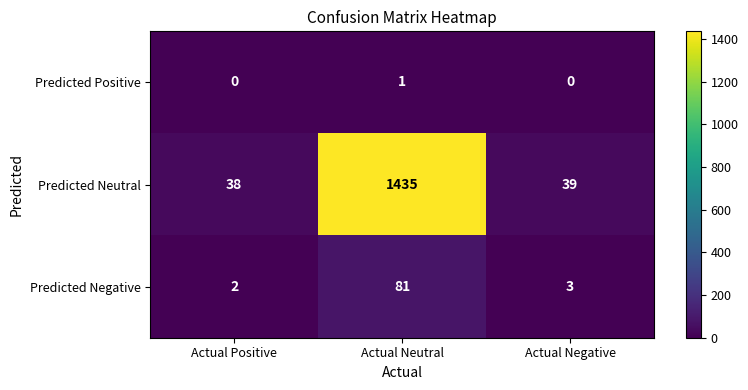

Between Actual Positive and Actual Neutral, which series saw the biggest shift?

Predicted Neutral